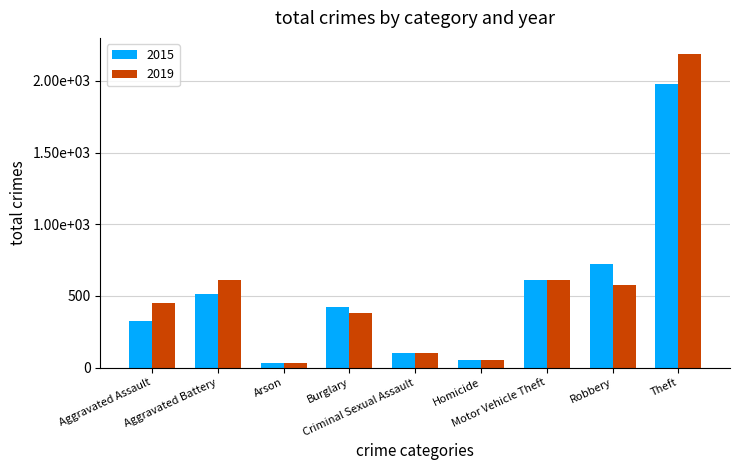

Rank the series at Theft from highest to lowest value.

2019, 2015